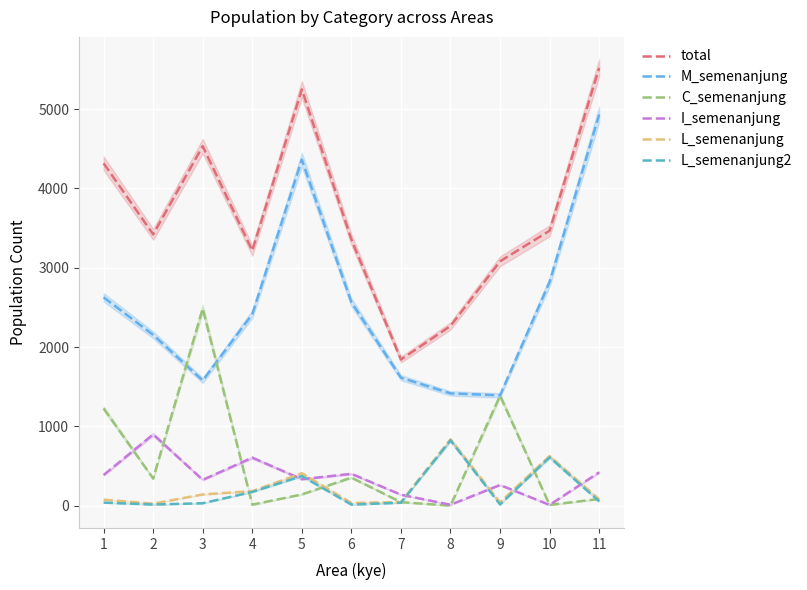

How many intersections are there between I_semenanjung and C_semenanjung?

4